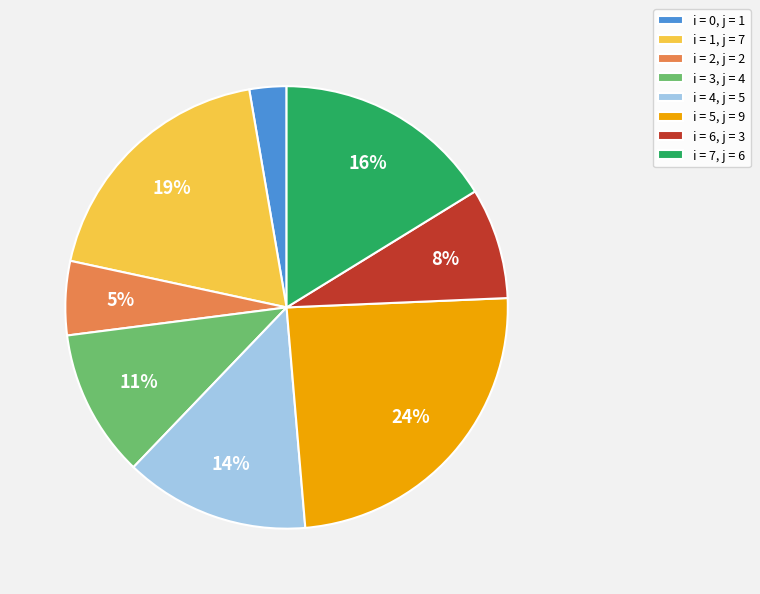

Approximately how many times larger is the value at i = 3, j = 4 compared to i = 1, j = 7?

0.6